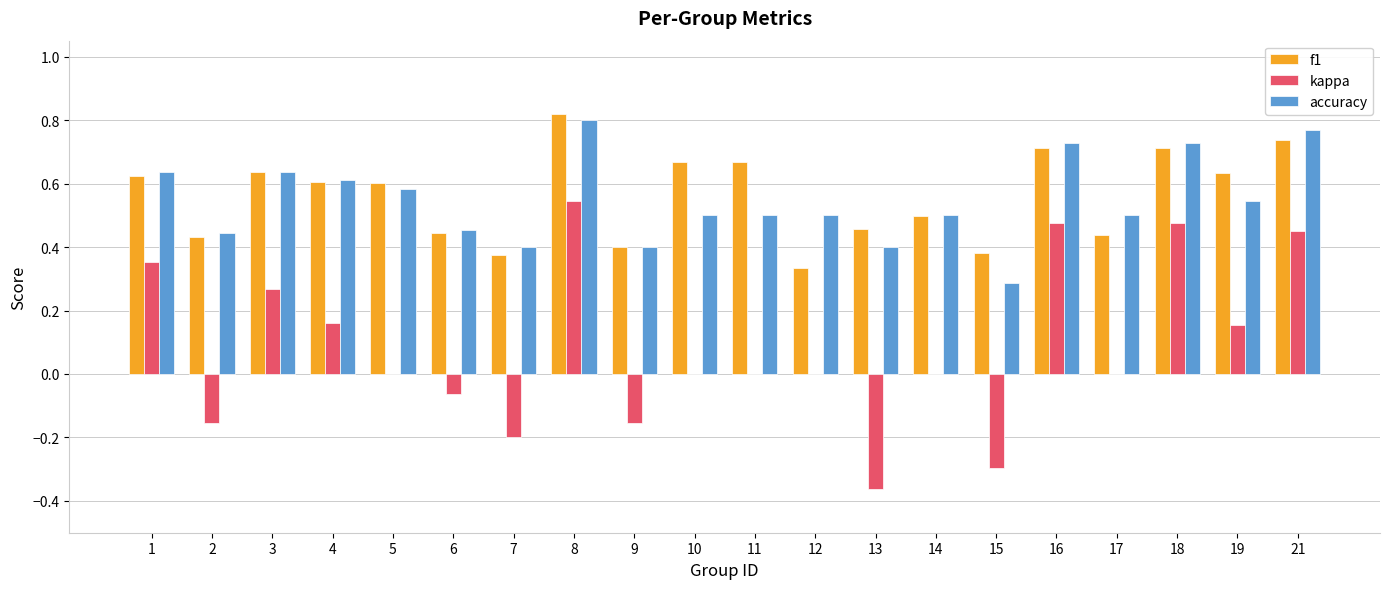

True or false: kappa has a value of 0.2 at 8.

False